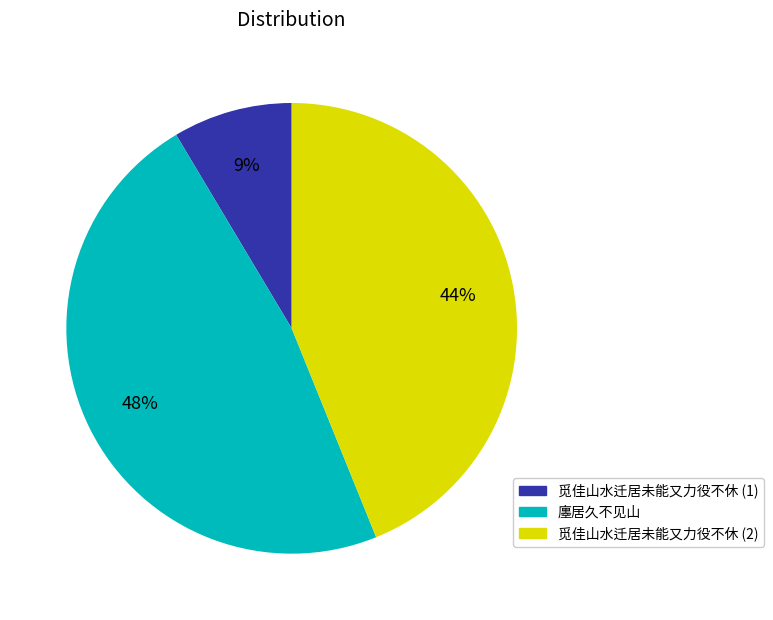

To the nearest percent, what is the difference between the largest and smallest slice percentages?

39%